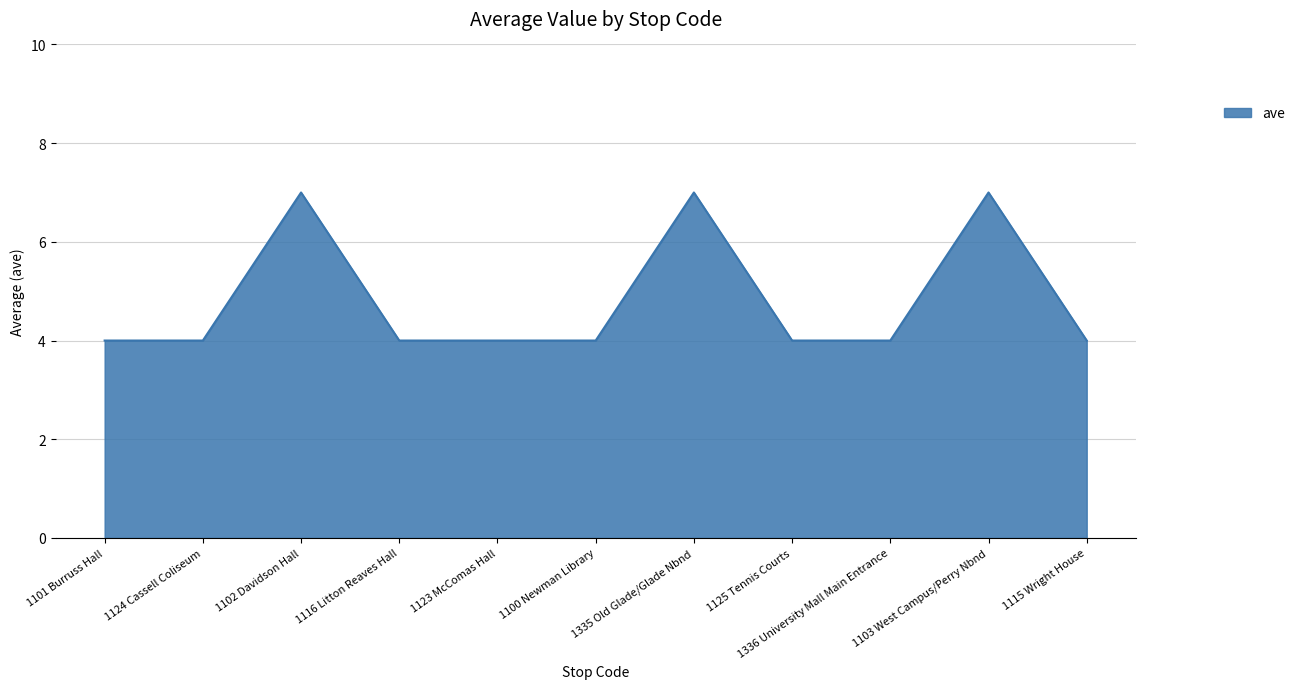

True or false: there are more than 1 points higher than both neighbors.

True